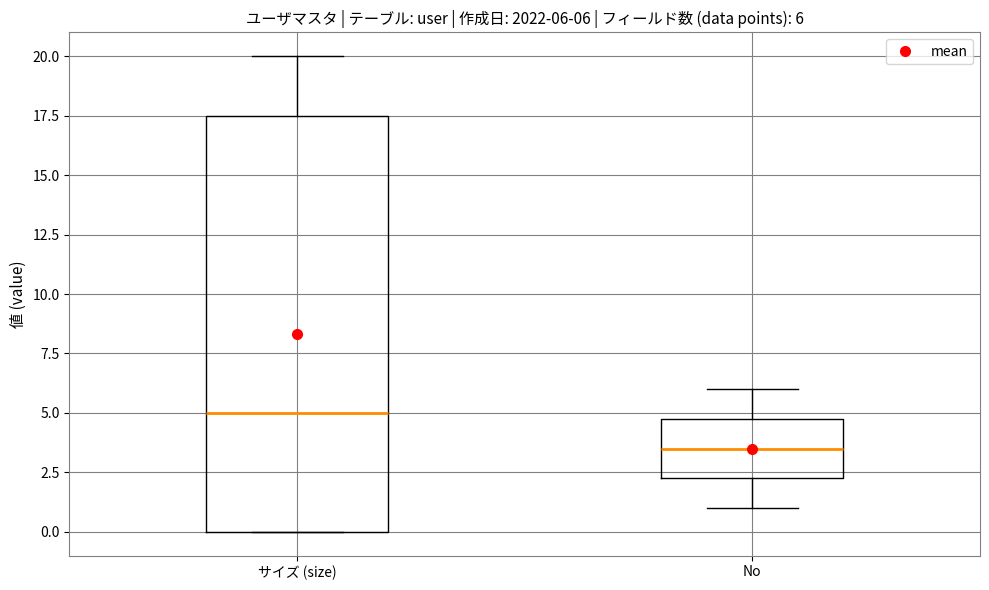

Which box is the tallest, from its lower edge to its upper edge?

サイズ (size)